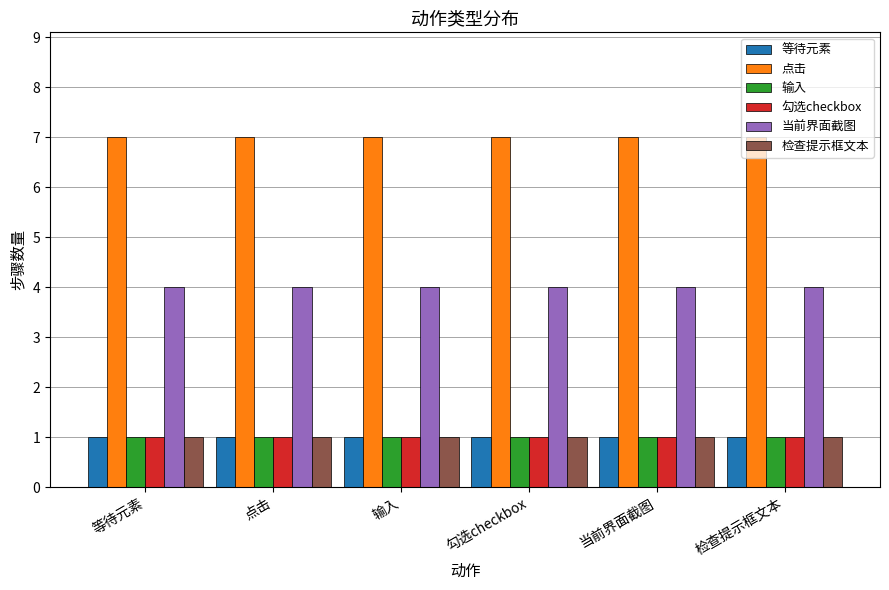

What is the spread (max minus min) of values at 输入?

6